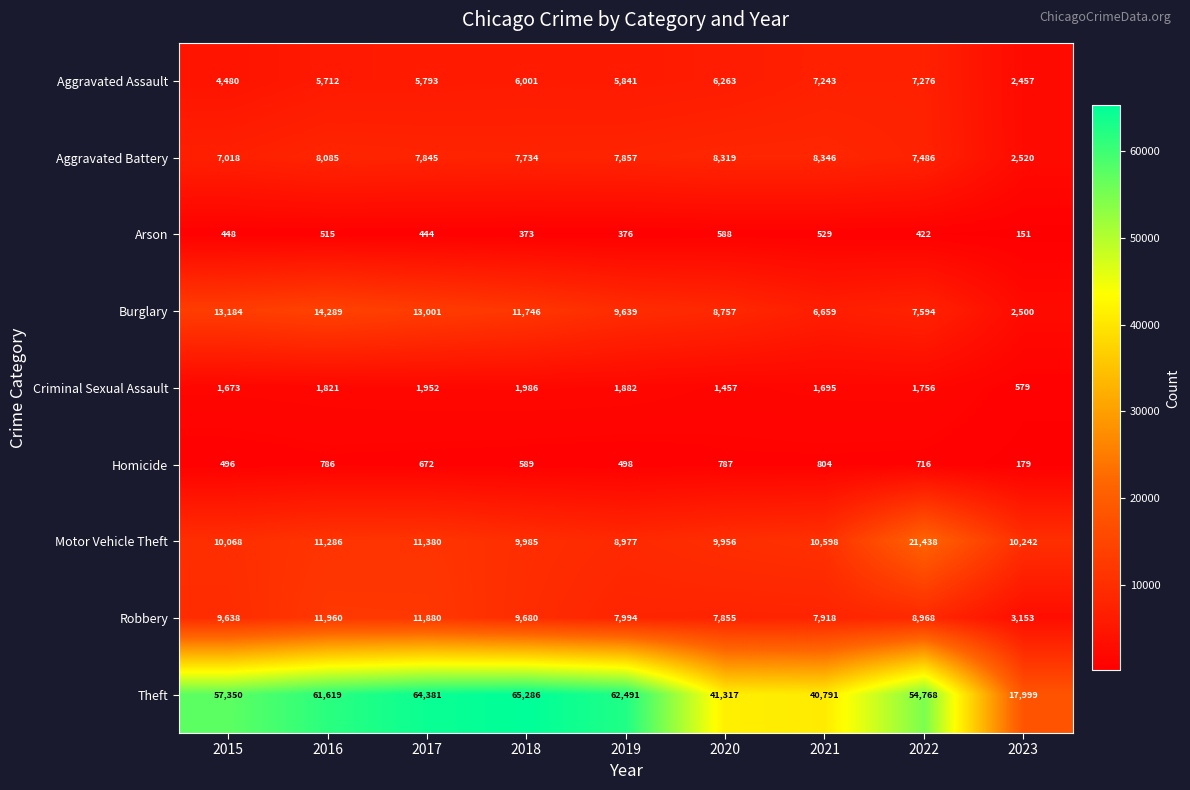

Which series has the largest total across all categories?

Theft